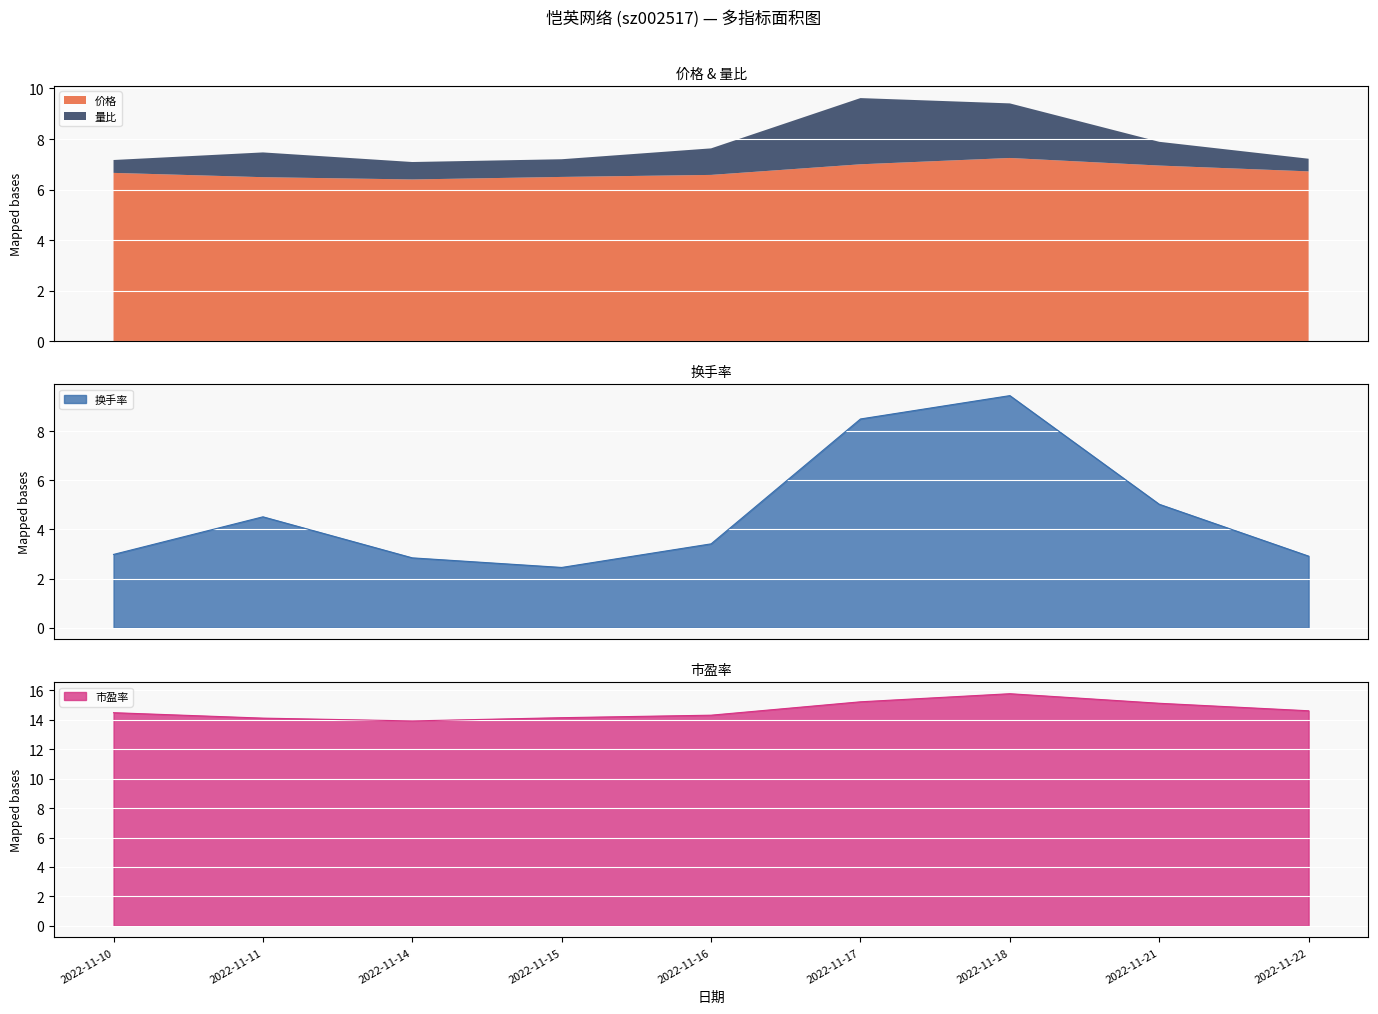

Is it true that 市盈率 equals 20.2 at 2022-11-22?

False